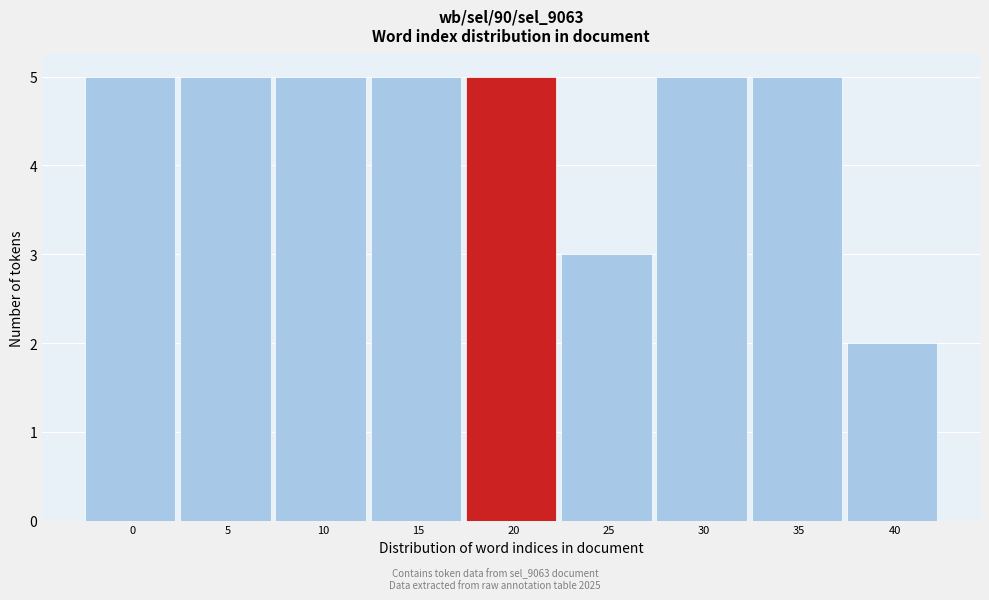

Reading left to right, what are all the values shown in this chart?

5	5	5	5	5	3	5	5	2